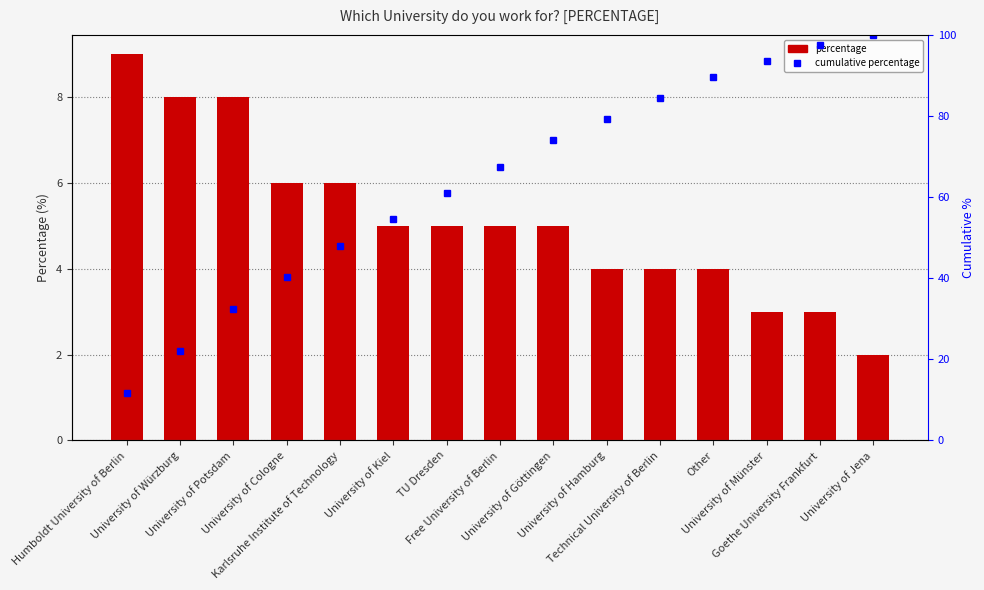

What is the label of the 13th bar from the left?

University of Münster